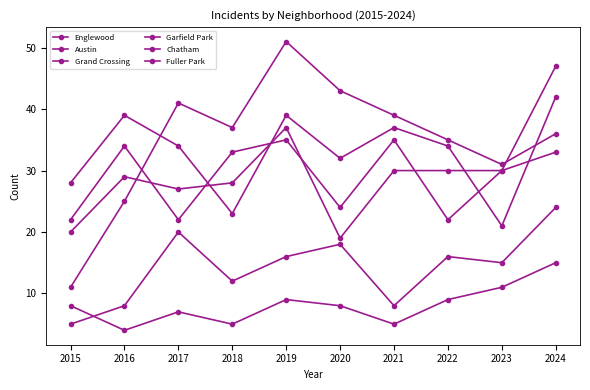

True or false: Austin has more than 1 interior local peaks.

True